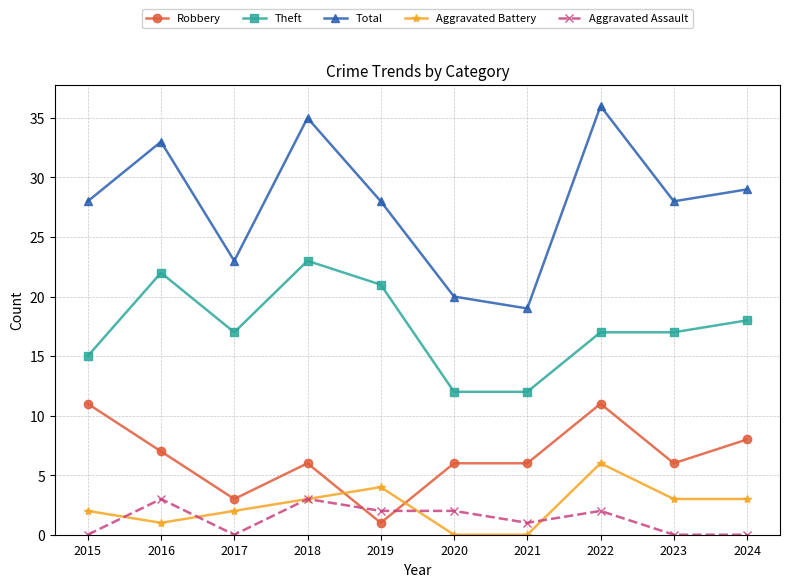

How many data points does each series have?

10